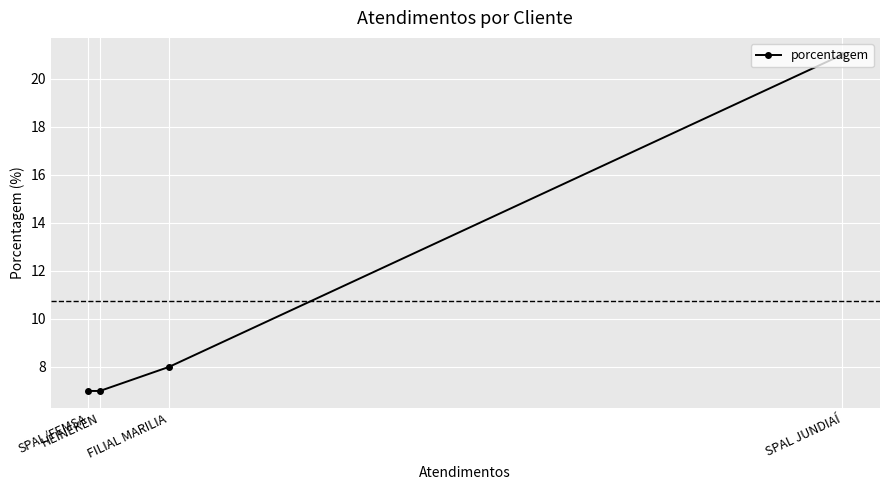

Which has a higher value, SPAL/FEMSA or SPAL JUNDIAÍ?

SPAL JUNDIAÍ